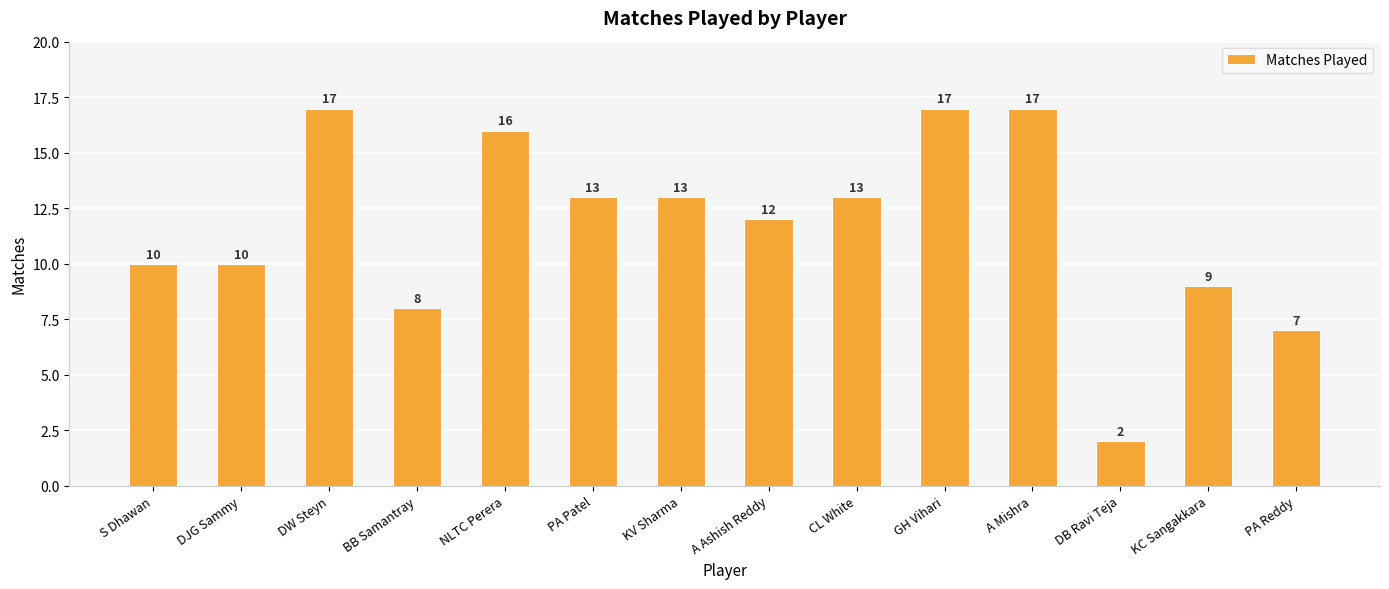

What is the label of the 8th bar from the left?

A Ashish Reddy